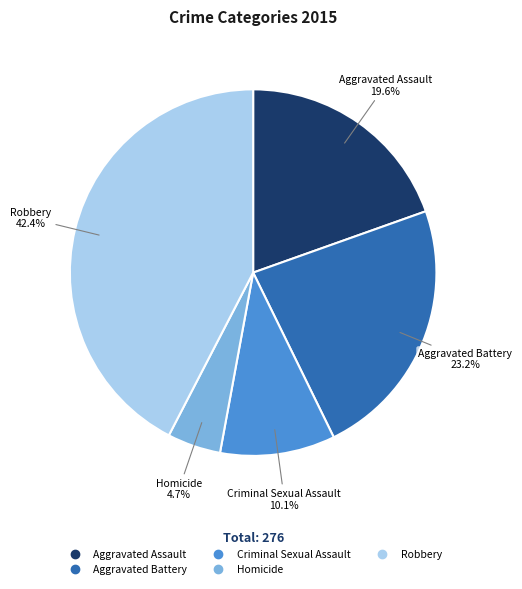

To the nearest percent, what is the combined percentage of Aggravated Assault and Homicide?

24%